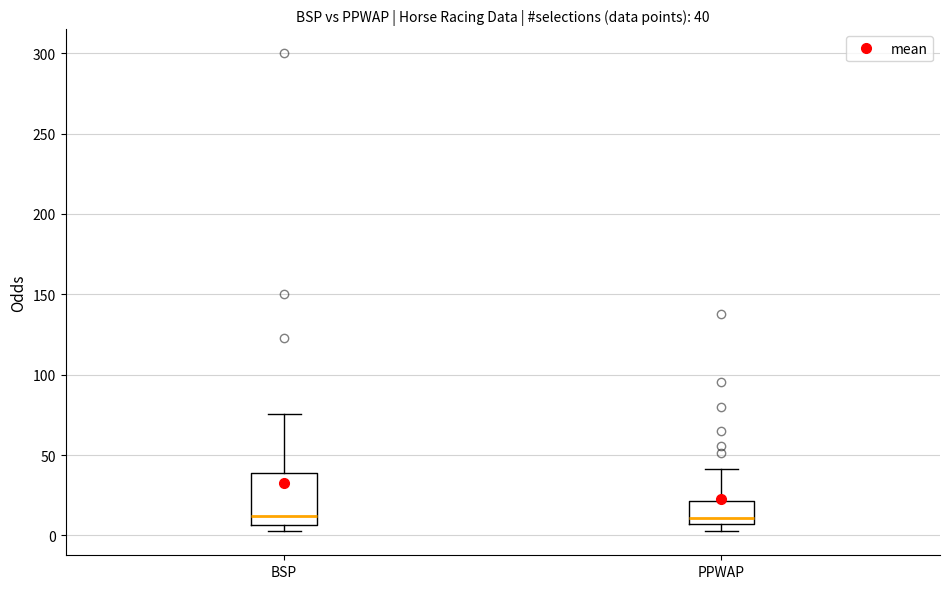

Comparing the boxes themselves (not the whiskers), which one is the tallest?

BSP